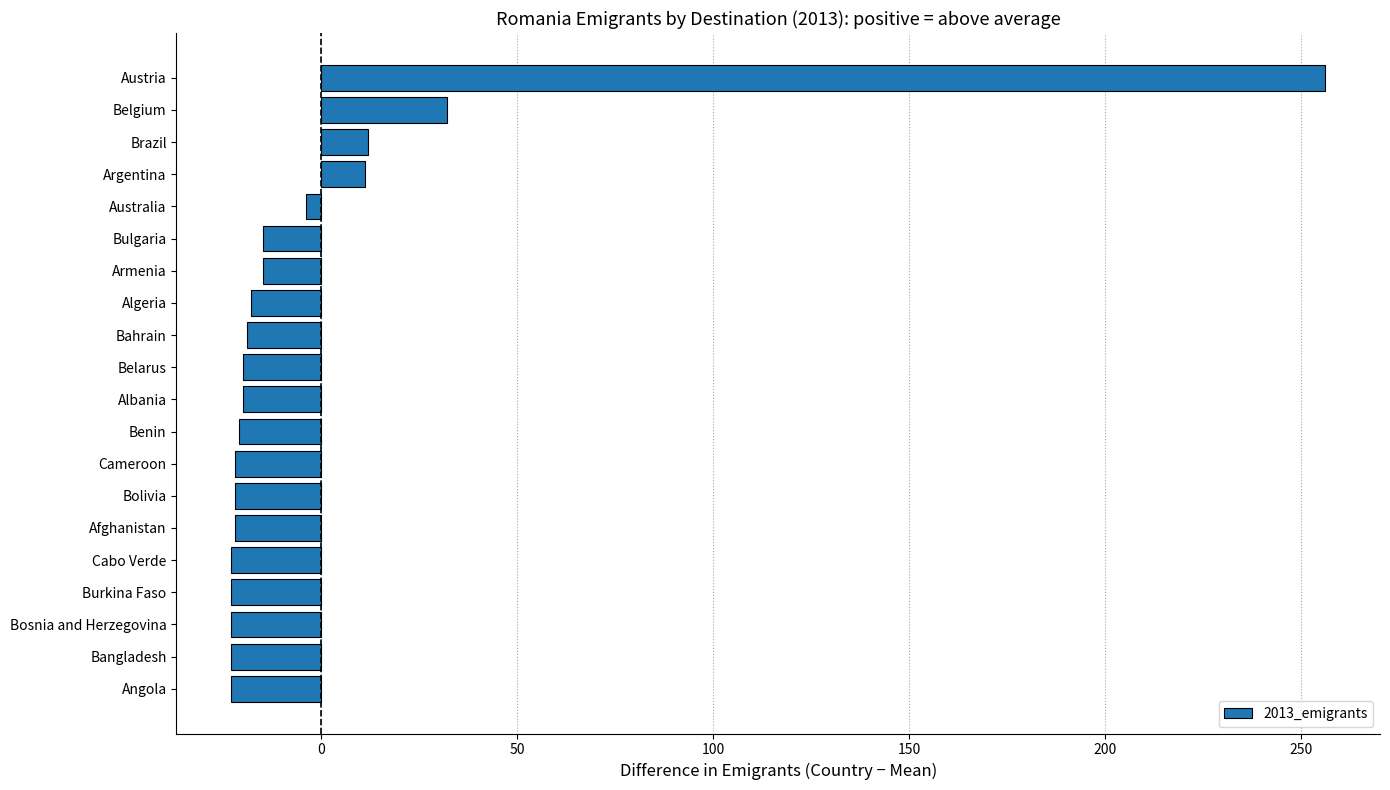

What is the greatest value displayed?

256.1